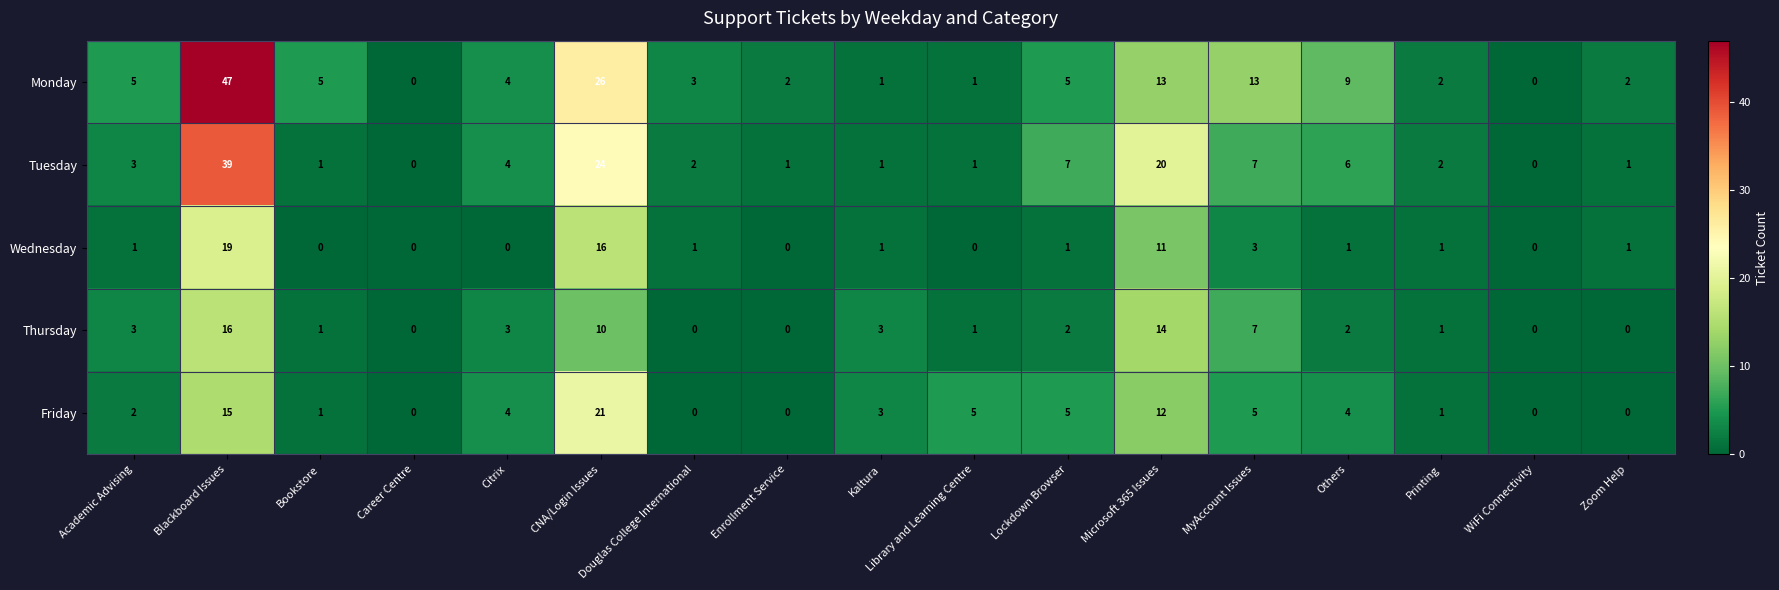

Which series changed the most between Kaltura and Lockdown Browser?

Tuesday